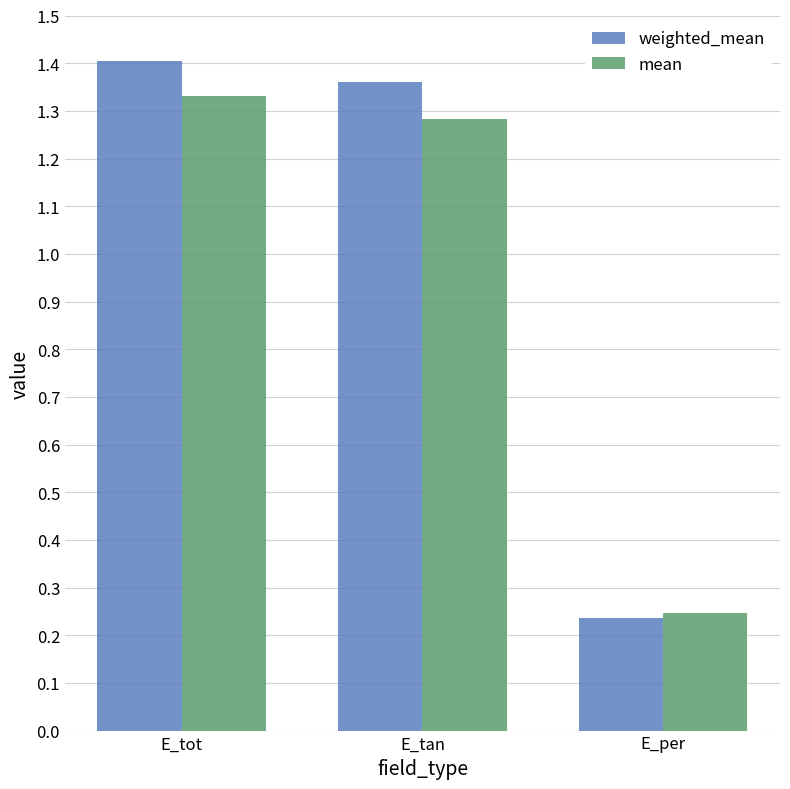

Count the number of data series in this chart.

2